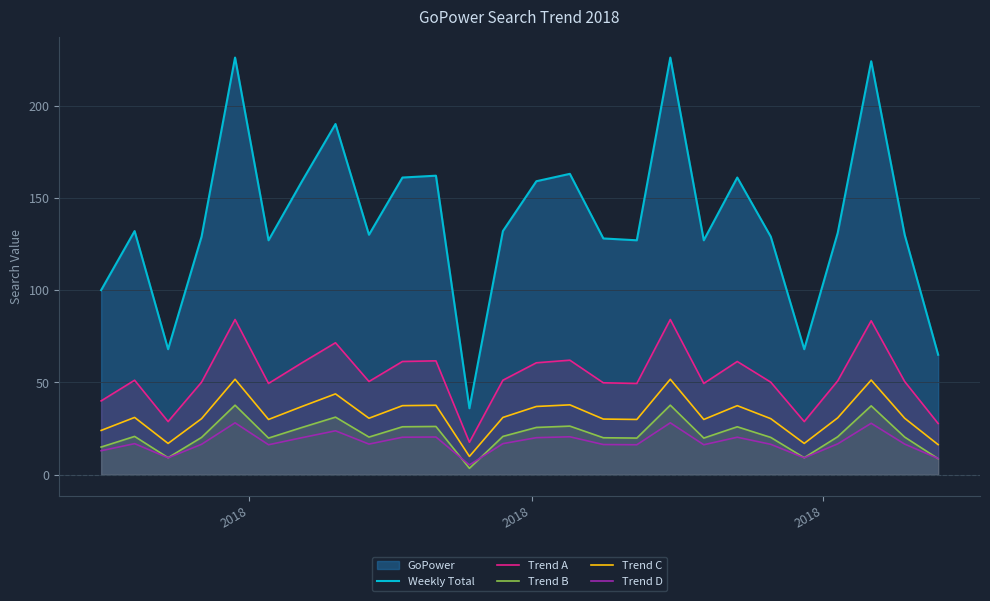

Which series has the largest range (max minus min)?

Weekly Total